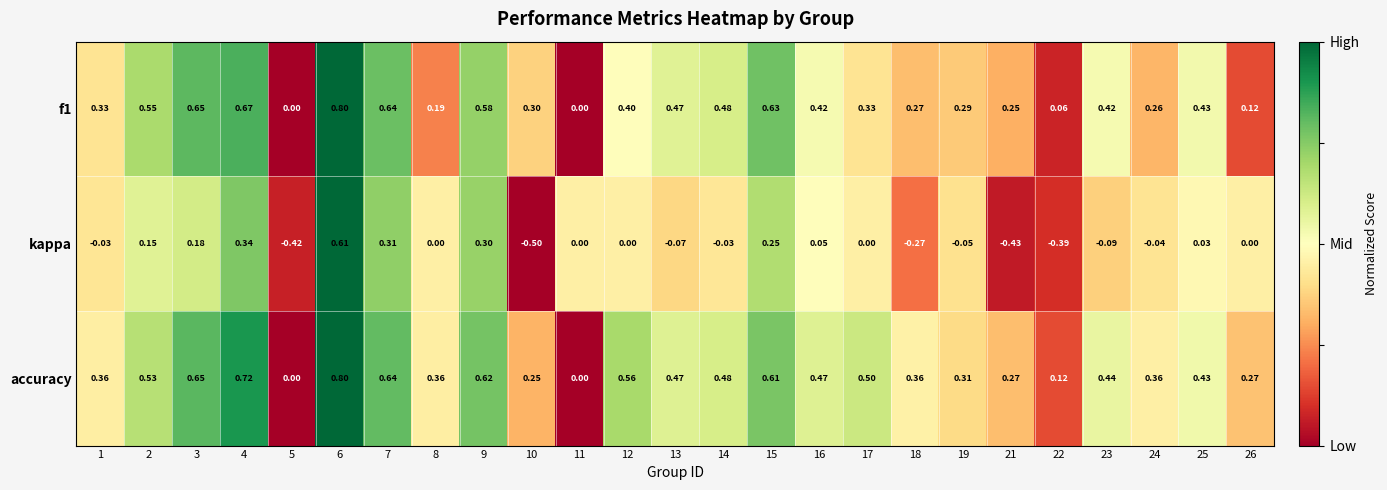

Is the value of accuracy at 25 greater than the value of f1 at 2?

No